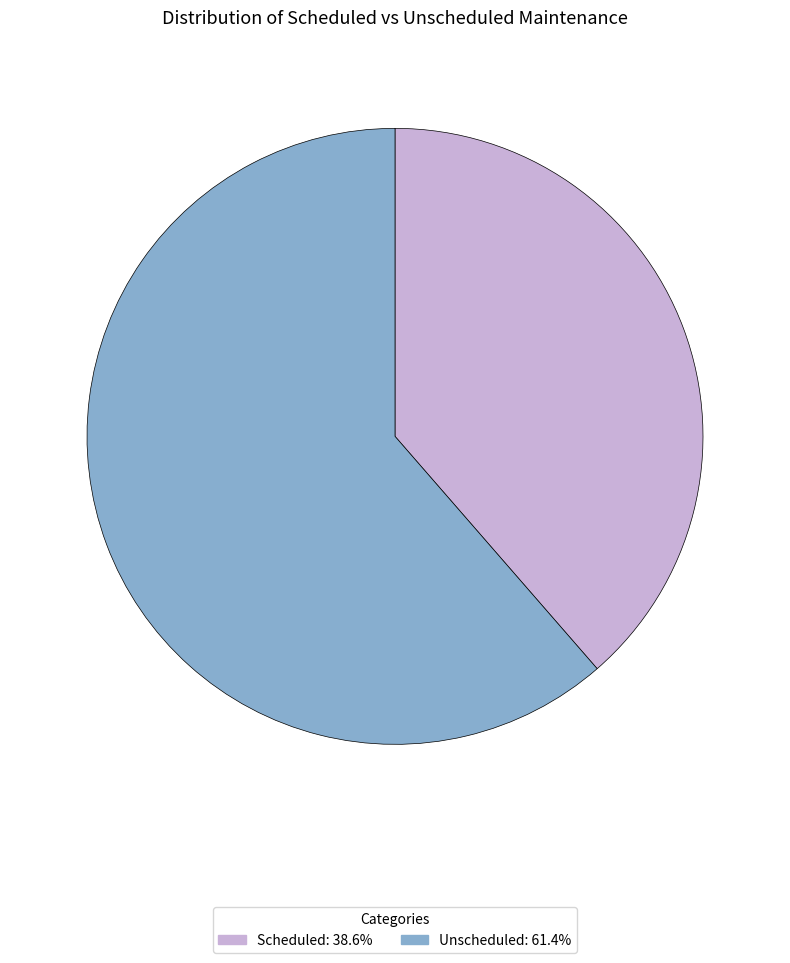

Rank the categories by value from lowest to highest.

Scheduled, Unscheduled